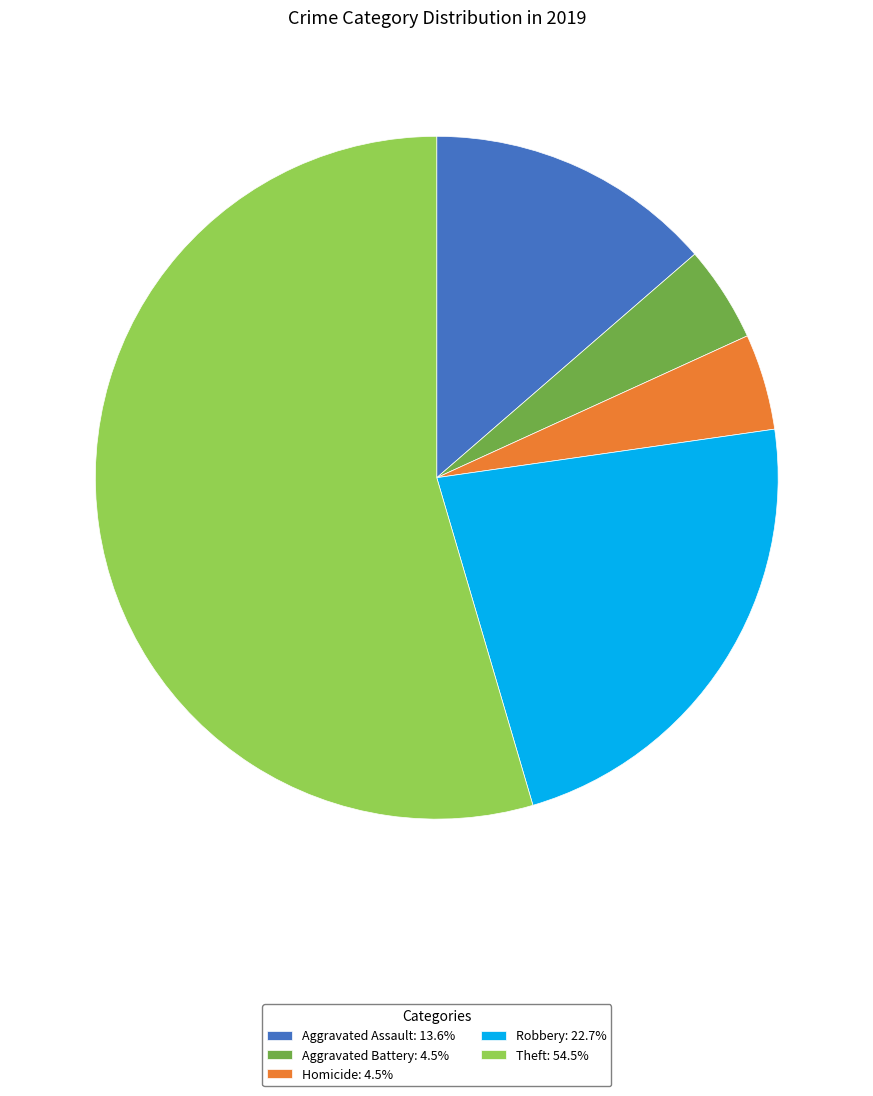

Is there any slice that represents more than half of the pie?

Yes